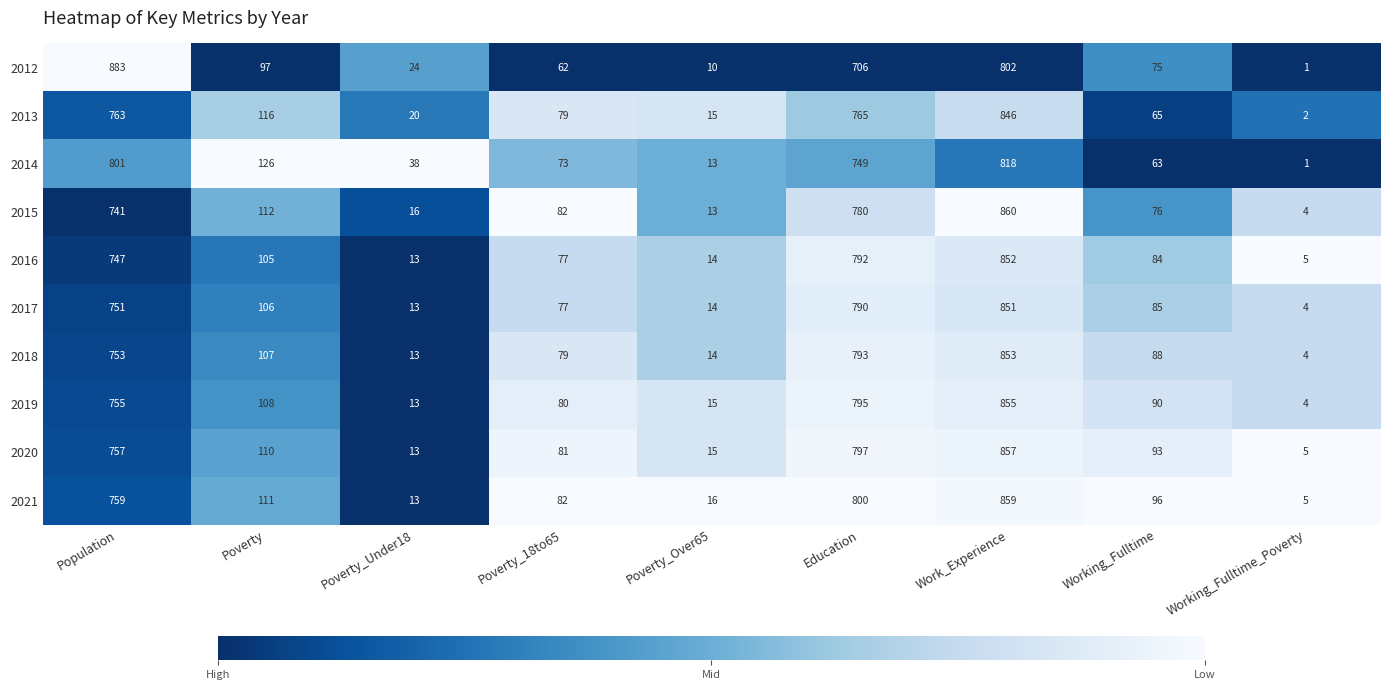

The value of 2013 at Poverty_Under18 is 20. True or false?

True